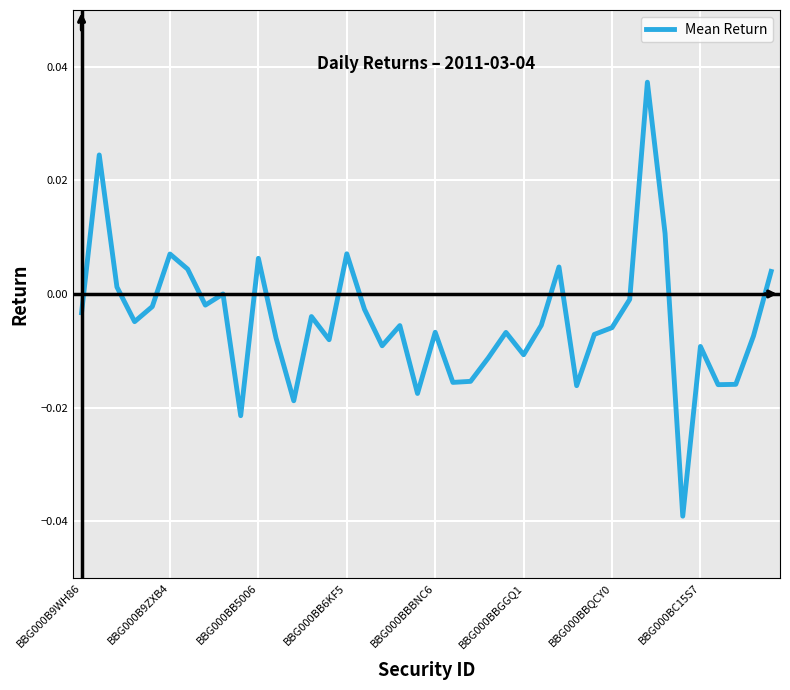

How many interior local valleys (lower than both neighbors) does the data have?

12